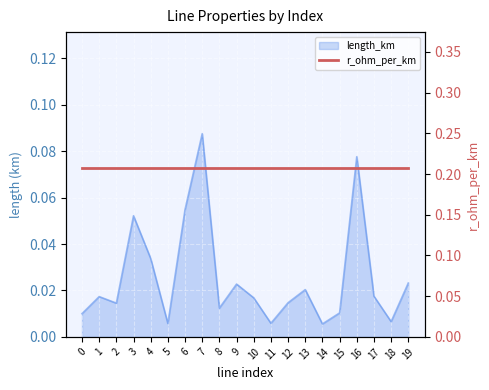

The value at 16 is 0.1. True or false?

True